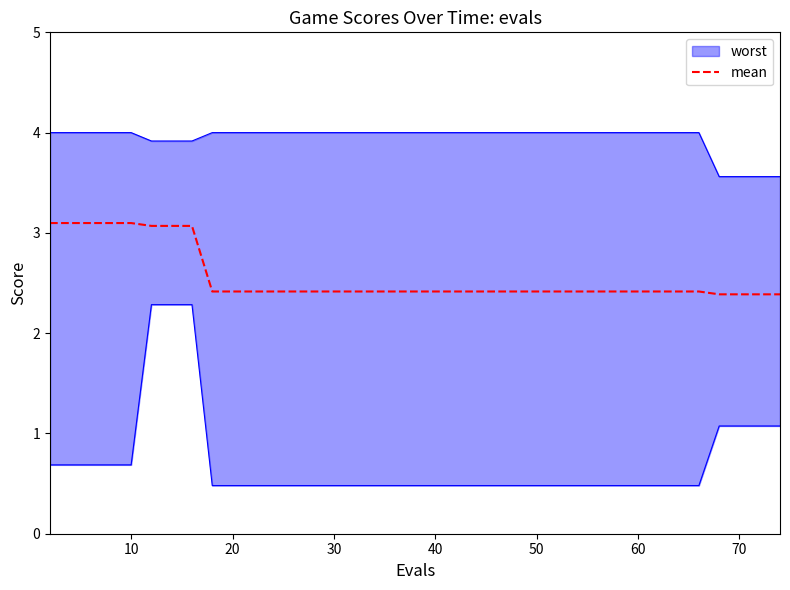

What is the maximum value for mean?

3.1